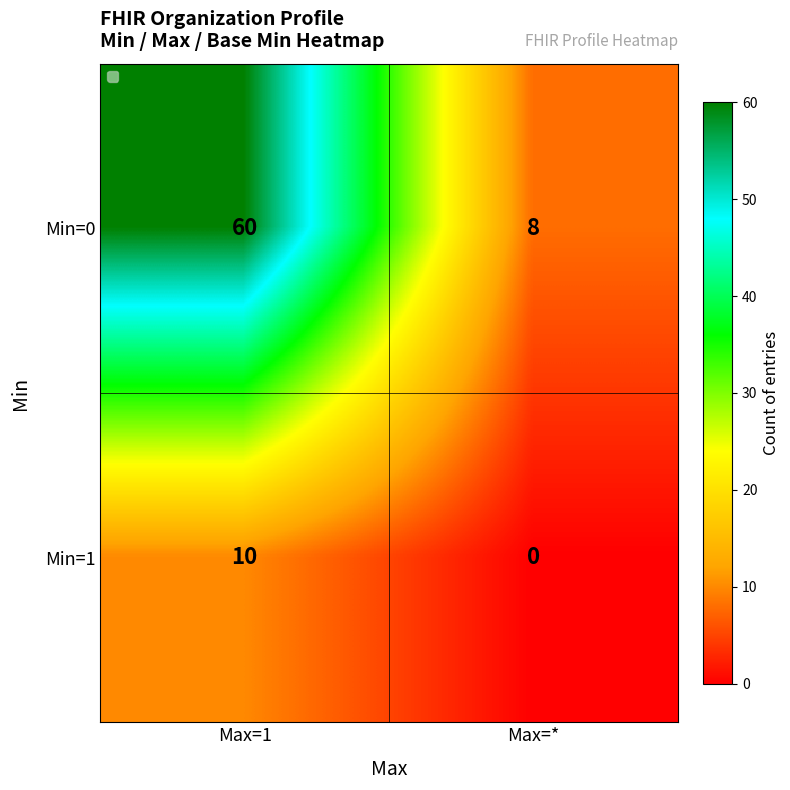

Rank the series by their maximum value, from highest to lowest.

Min=0, Min=1